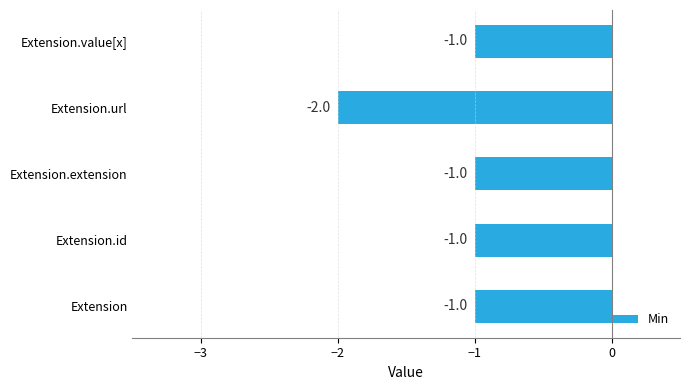

Count the values in the range -1 to 0.

4